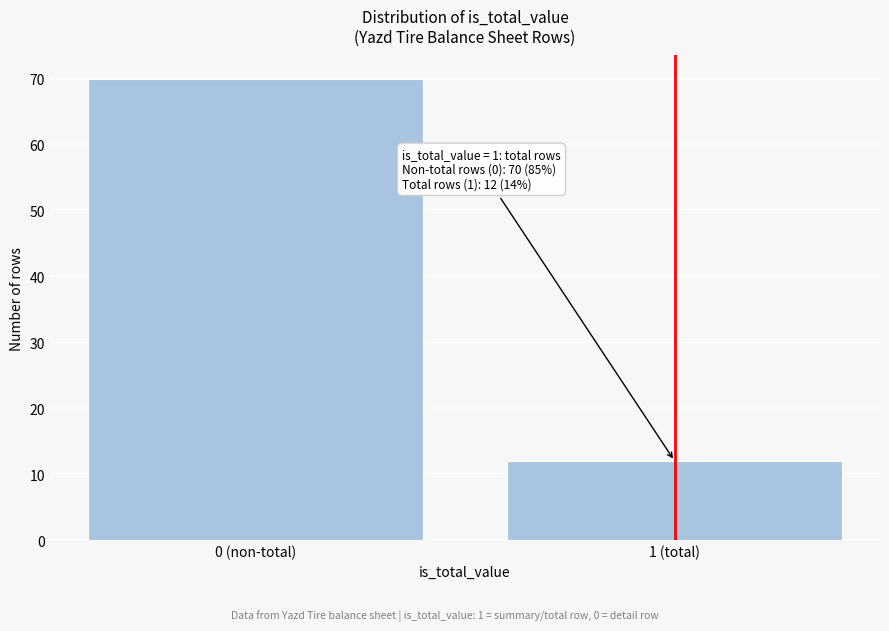

Reading left to right, transcribe all the data shown in this chart.

0 (non-total)=70	1 (total)=12